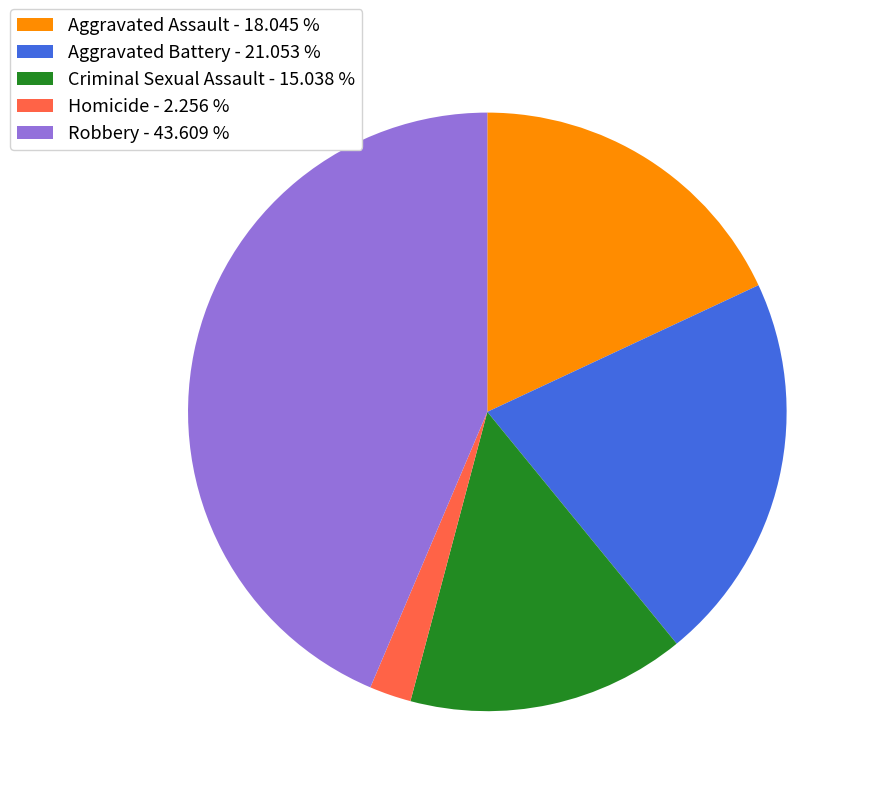

Do Aggravated Assault - 18.045 % and Homicide - 2.256 % together represent more than half of the pie?

No